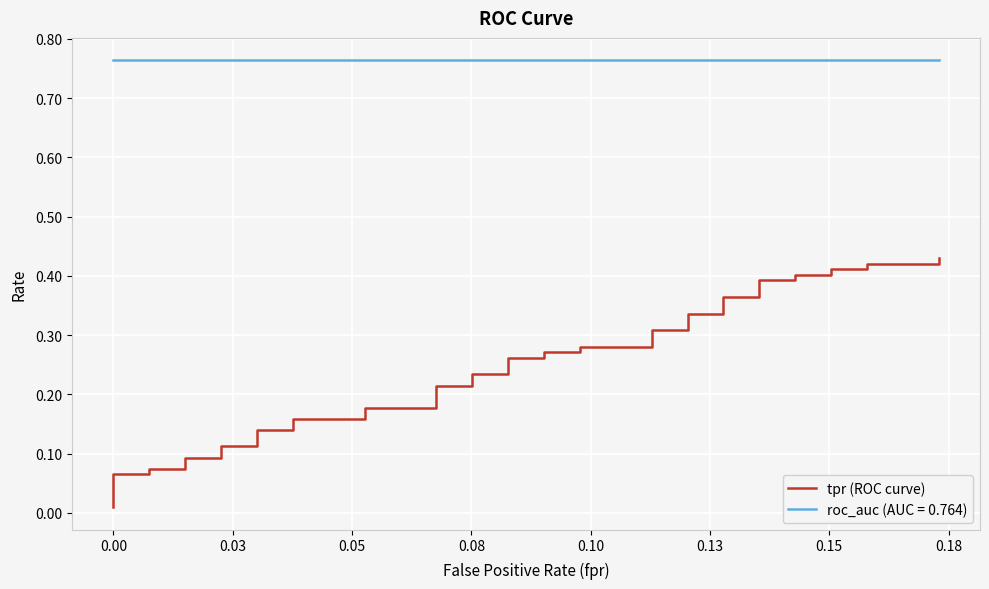

The chart shows a value of 0.5 at 26. True or false?

False